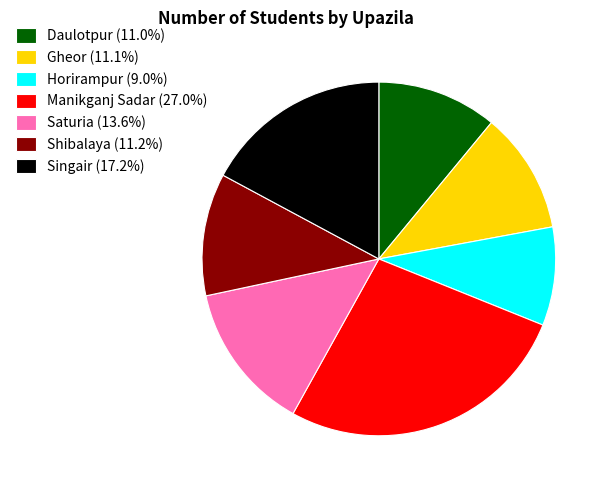

Which slice is the smallest?

Horirampur